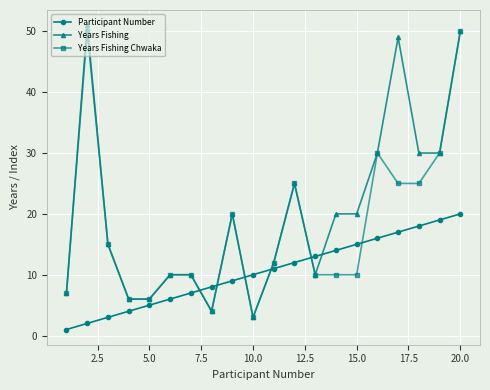

Which series has the largest range (max minus min)?

Years Fishing